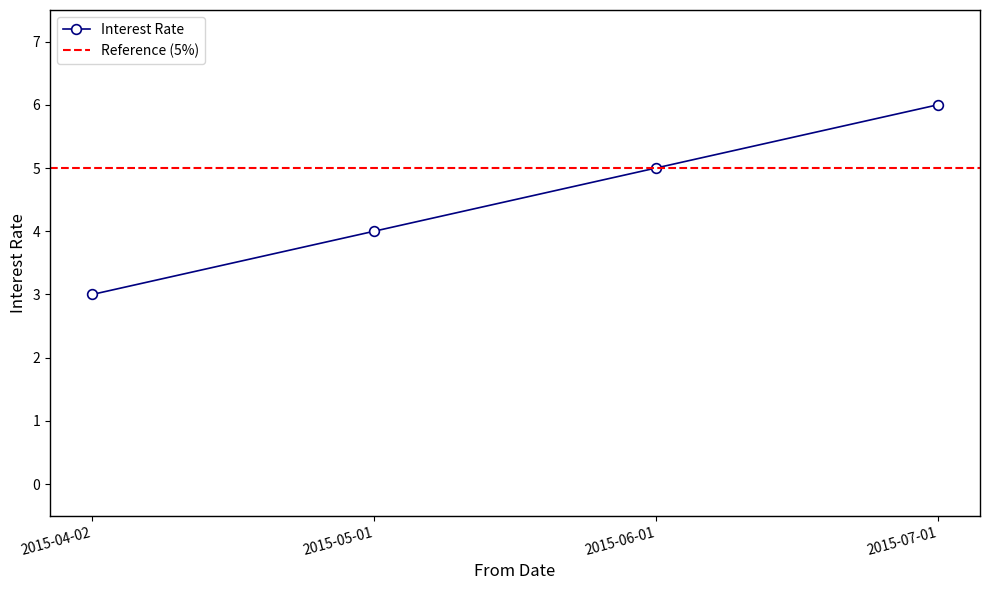

How many data points does each series have?

4